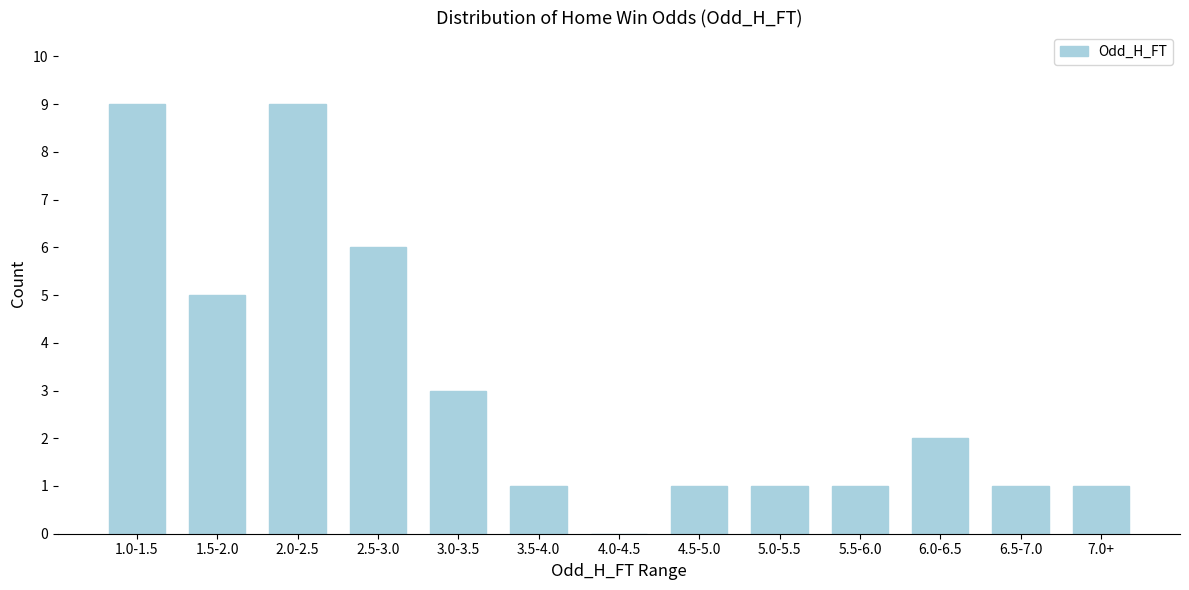

Reading right to left, transcribe all the data shown in this chart.

7.0+=1	6.5-7.0=1	6.0-6.5=2	5.5-6.0=1	5.0-5.5=1	4.5-5.0=1	4.0-4.5=0	3.5-4.0=1	3.0-3.5=3	2.5-3.0=6	2.0-2.5=9	1.5-2.0=5	1.0-1.5=9